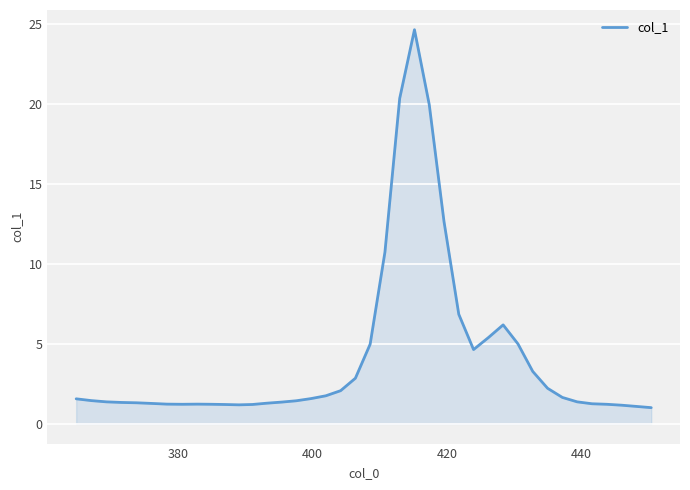

What is the difference between the maximum and minimum values?

23.7